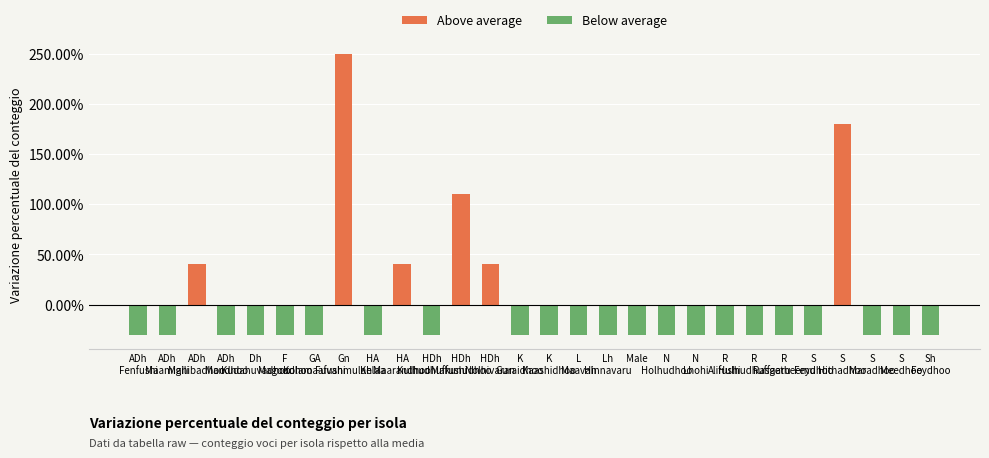

Does the chart contain any negative values?

Yes